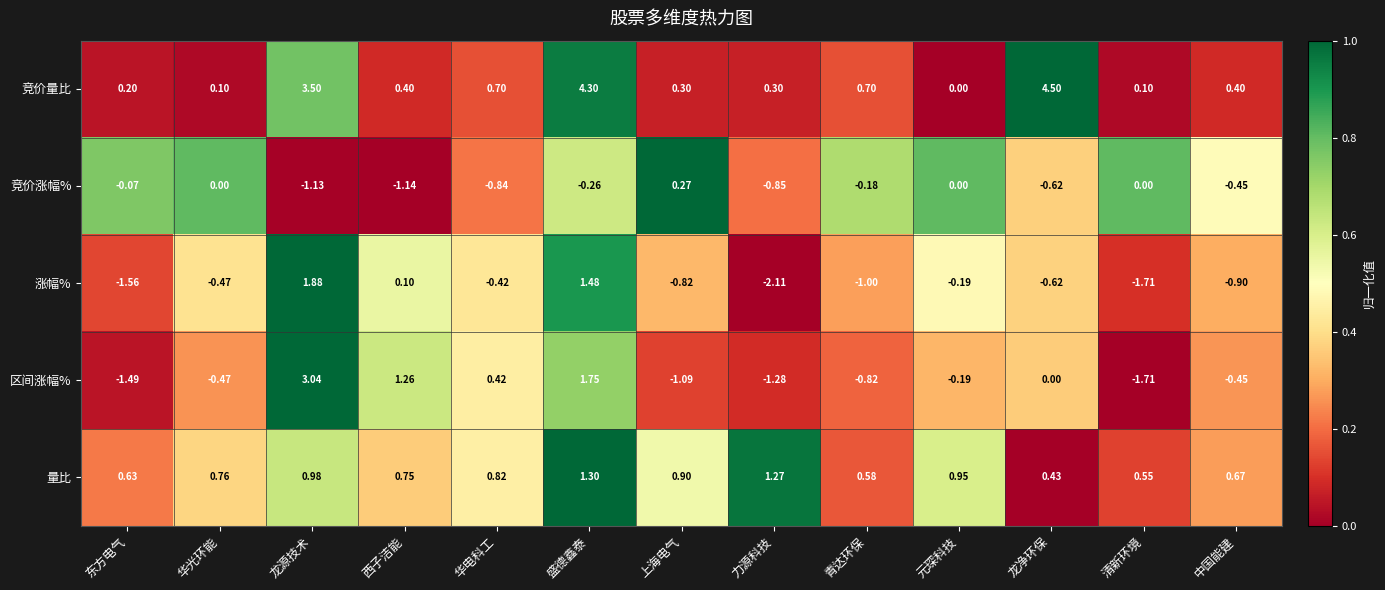

Which category has the lowest value across all series?

力源科技